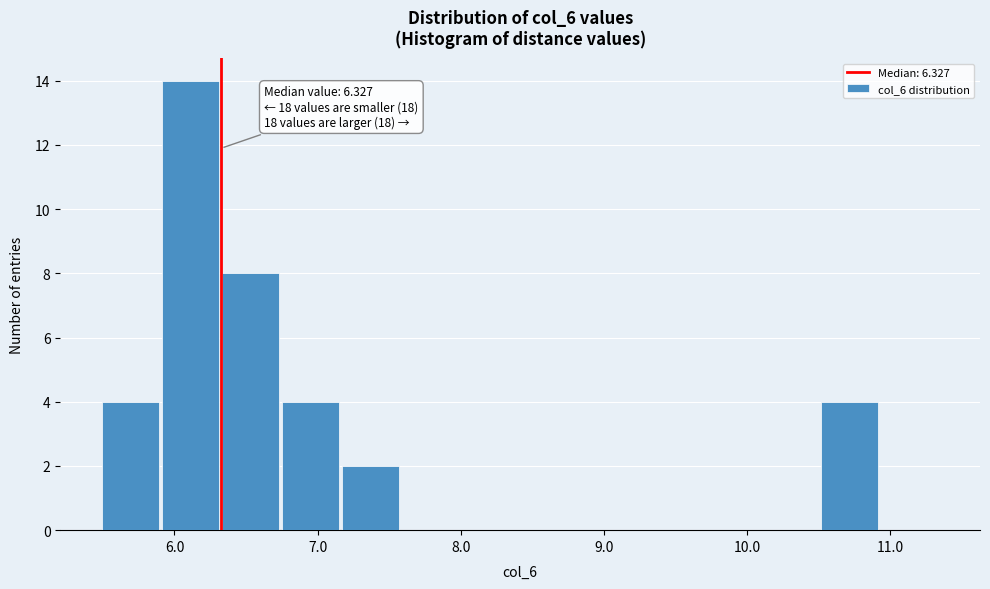

Over which range of the x-axis is the bar tallest?

5.9 to 6.3